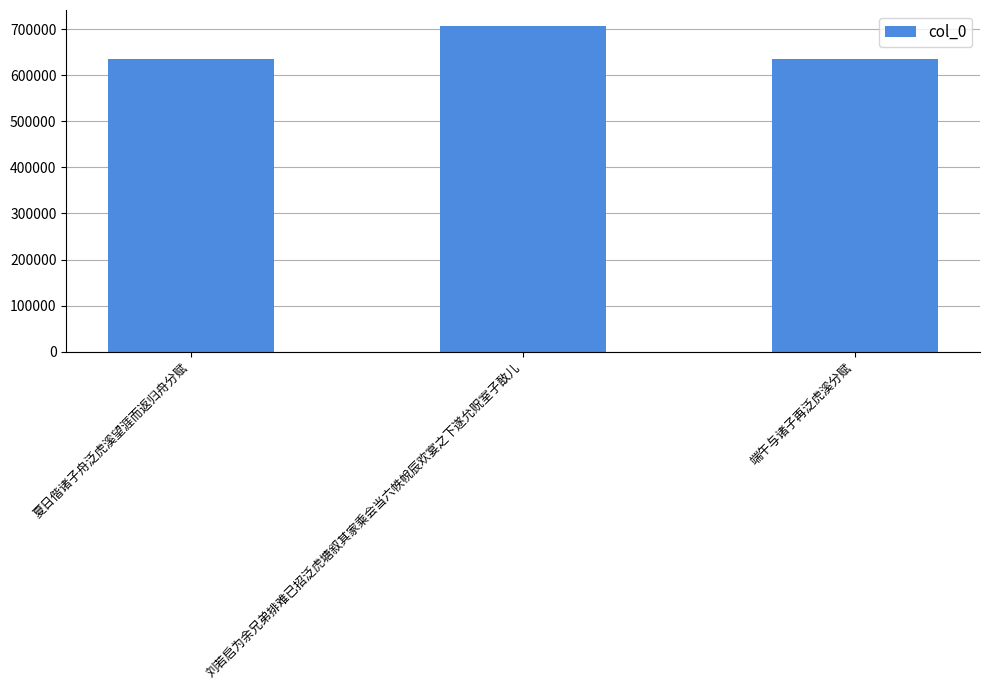

True or false: the data shows 951454 at 夏日偕诸子舟泛虎溪望涯而返归舟分赋.

False